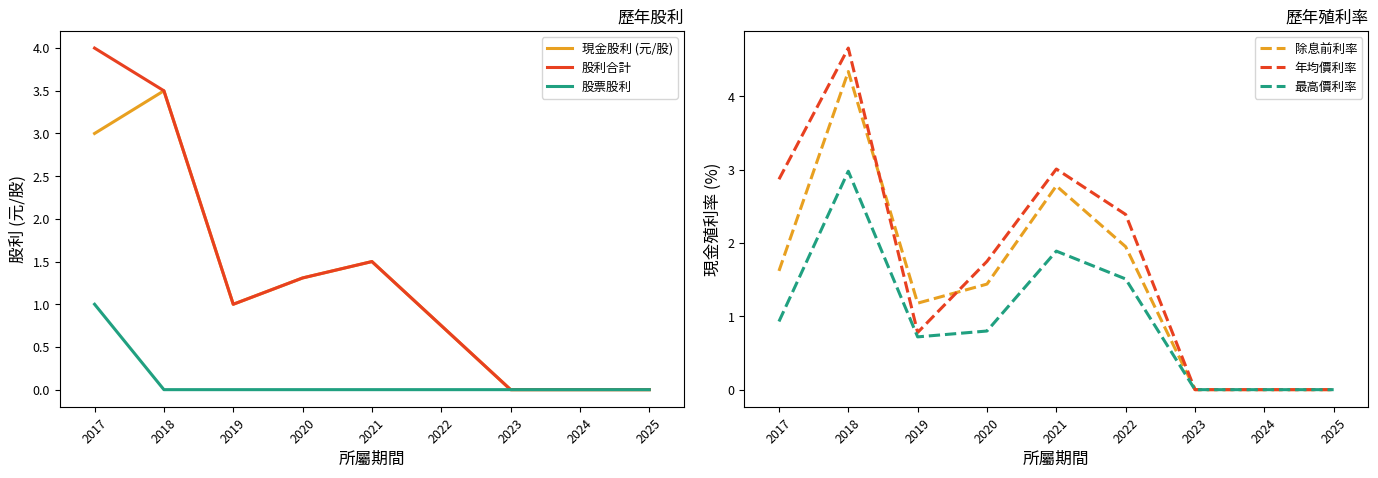

Where is the first local maximum for 年均價利率?

2018